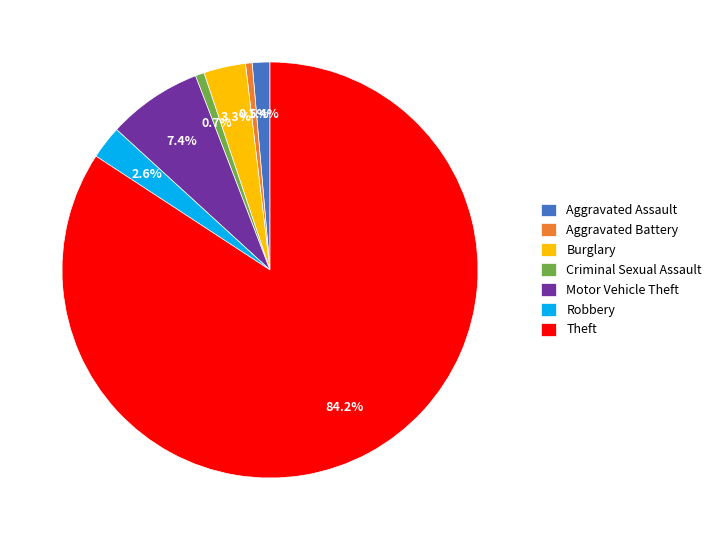

What is the largest slice in the pie chart?

Theft